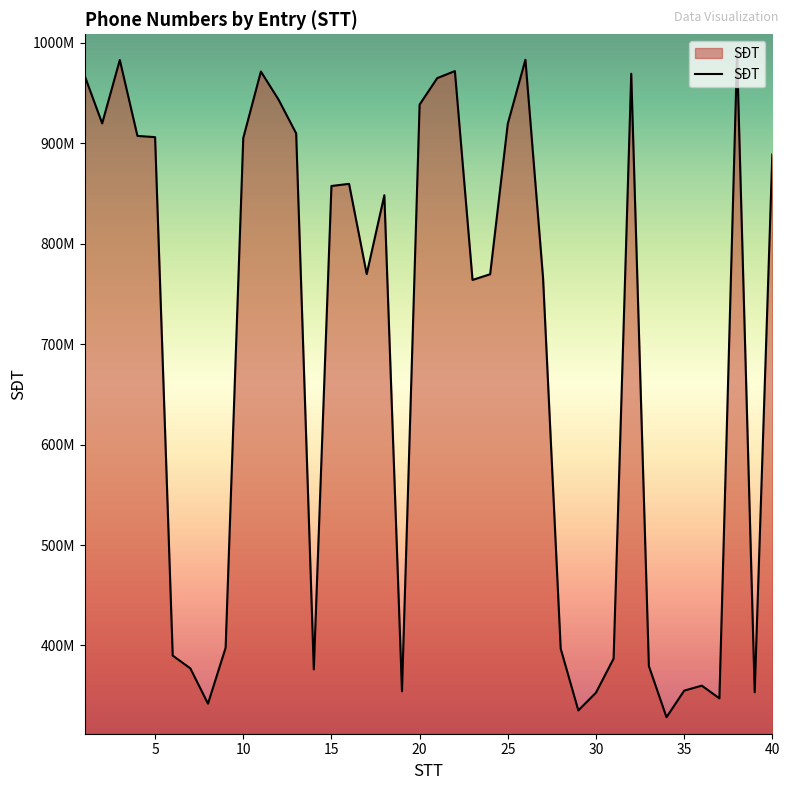

What is the difference between the second highest and minimum values?

654733151